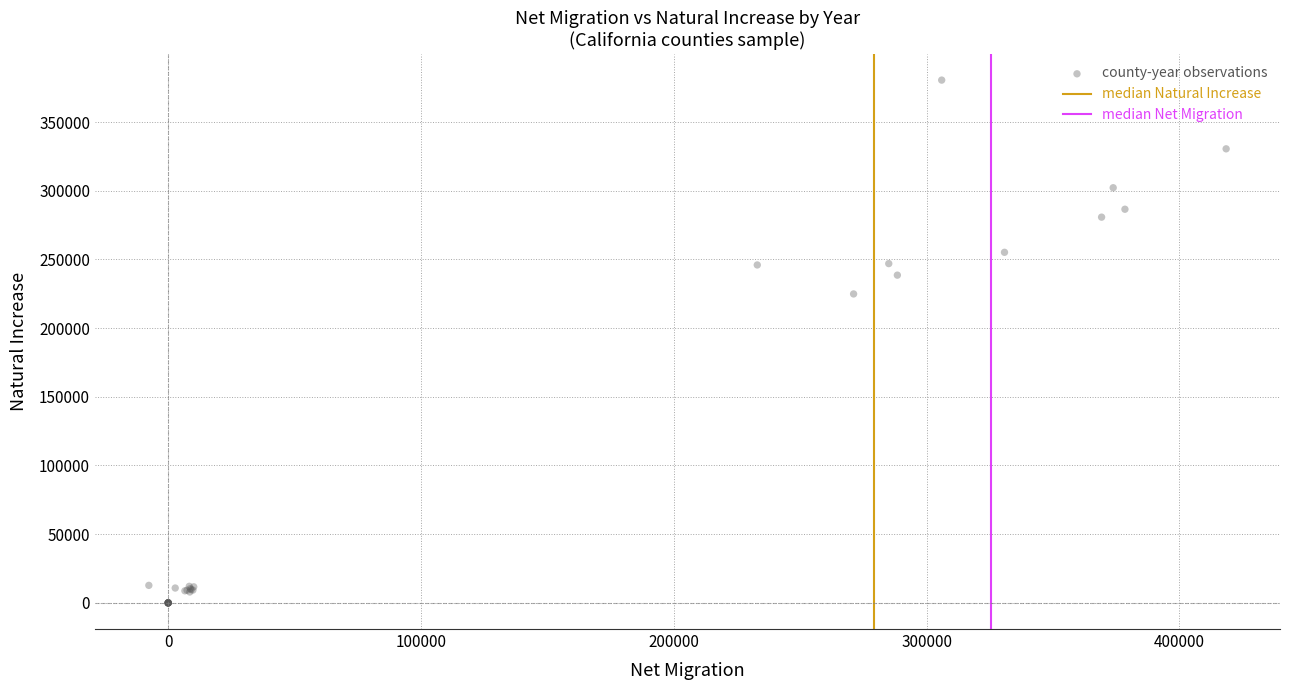

What Y value in the scatter plot is closest to 190249?

224855